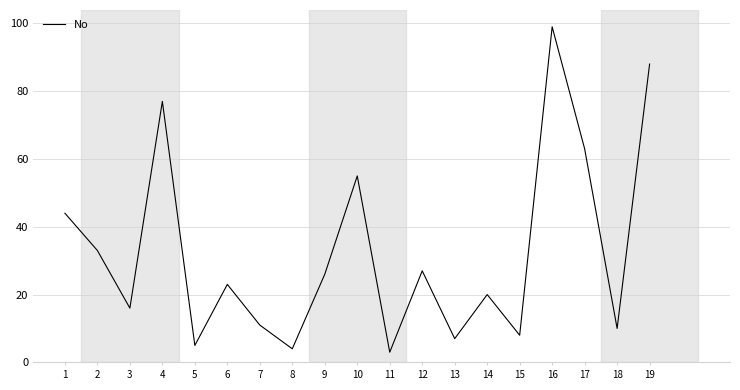

Reading left to right, what are all the values shown in this chart?

1=44	2=33	3=16	4=77	5=5	6=23	7=11	8=4	9=26	10=55	11=3	12=27	13=7	14=20	15=8	16=99	17=63	18=10	19=88